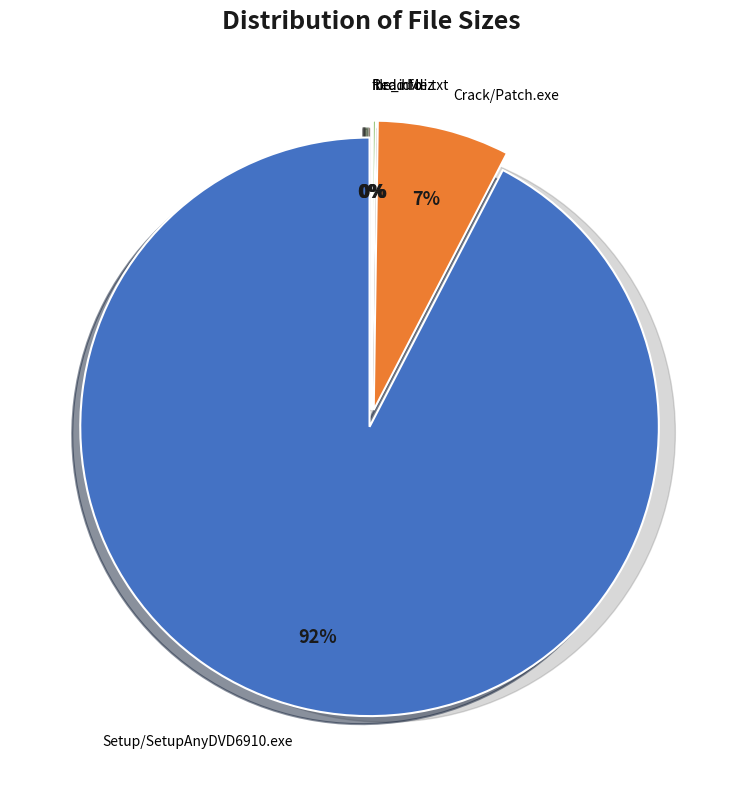

To the nearest percent, what is the average slice percentage?

20%